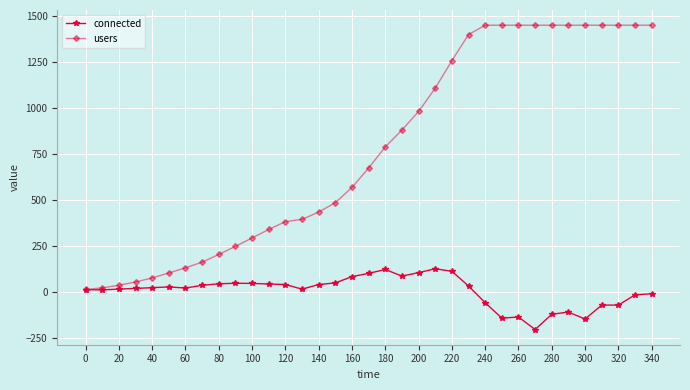

Which series has the largest total across all categories?

users